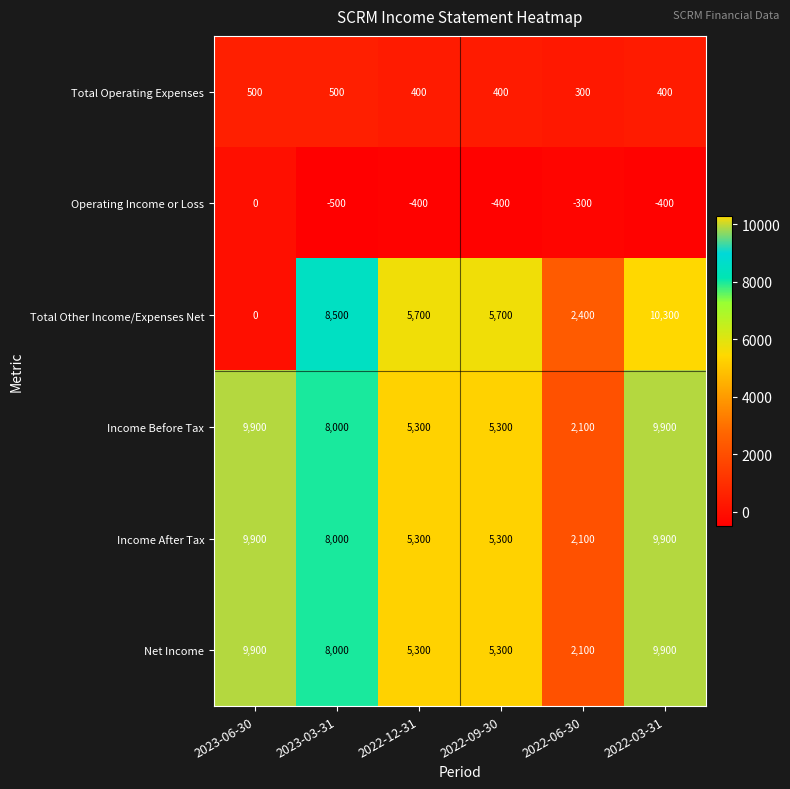

What is the sum of all Operating Income or Loss values?

-2000